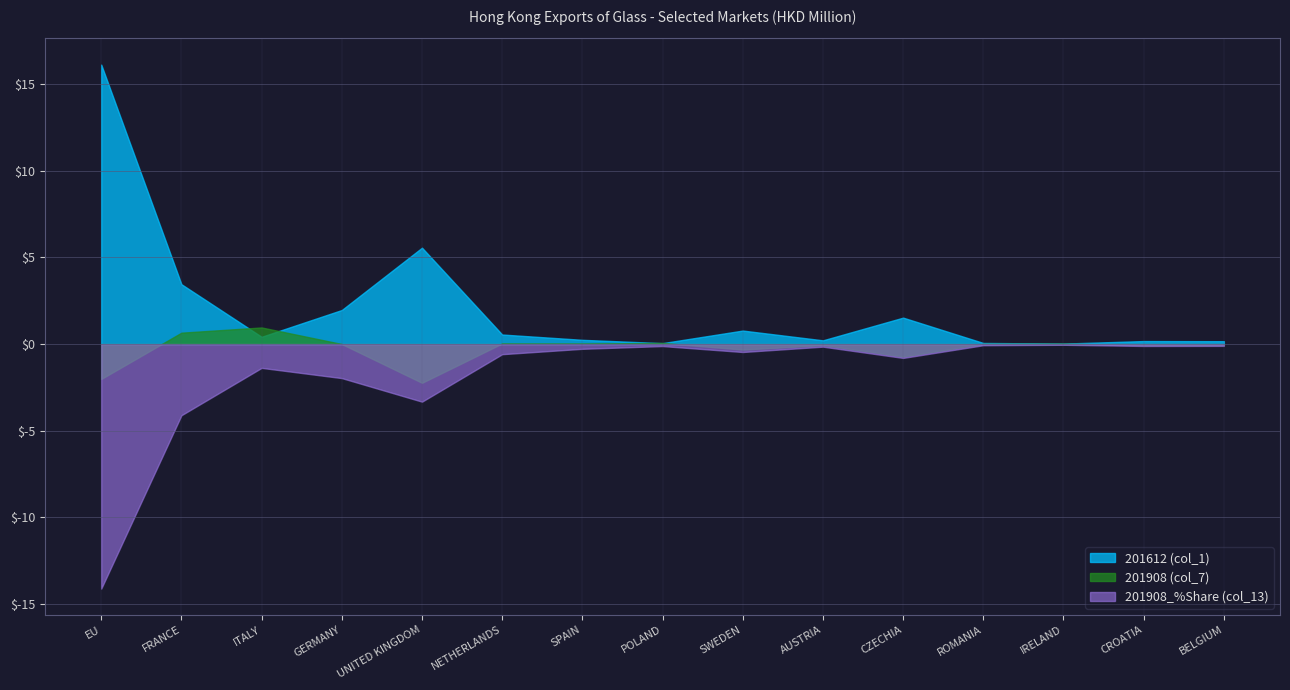

True or false: 201908_%Share (col_13) has a value of -0.8 at CZECHIA.

True